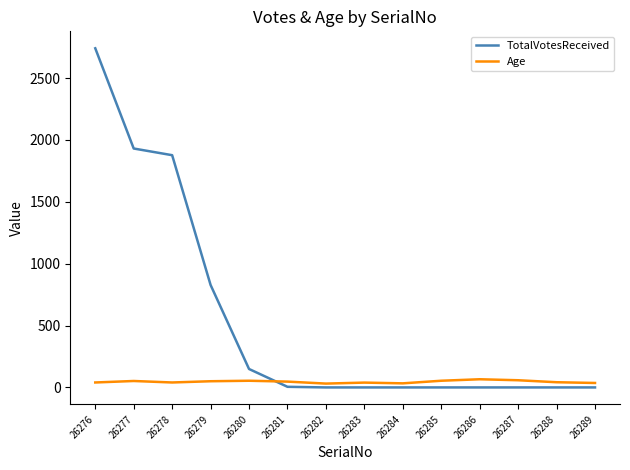

After their last crossing, which series has the higher values: TotalVotesReceived or Age?

Age